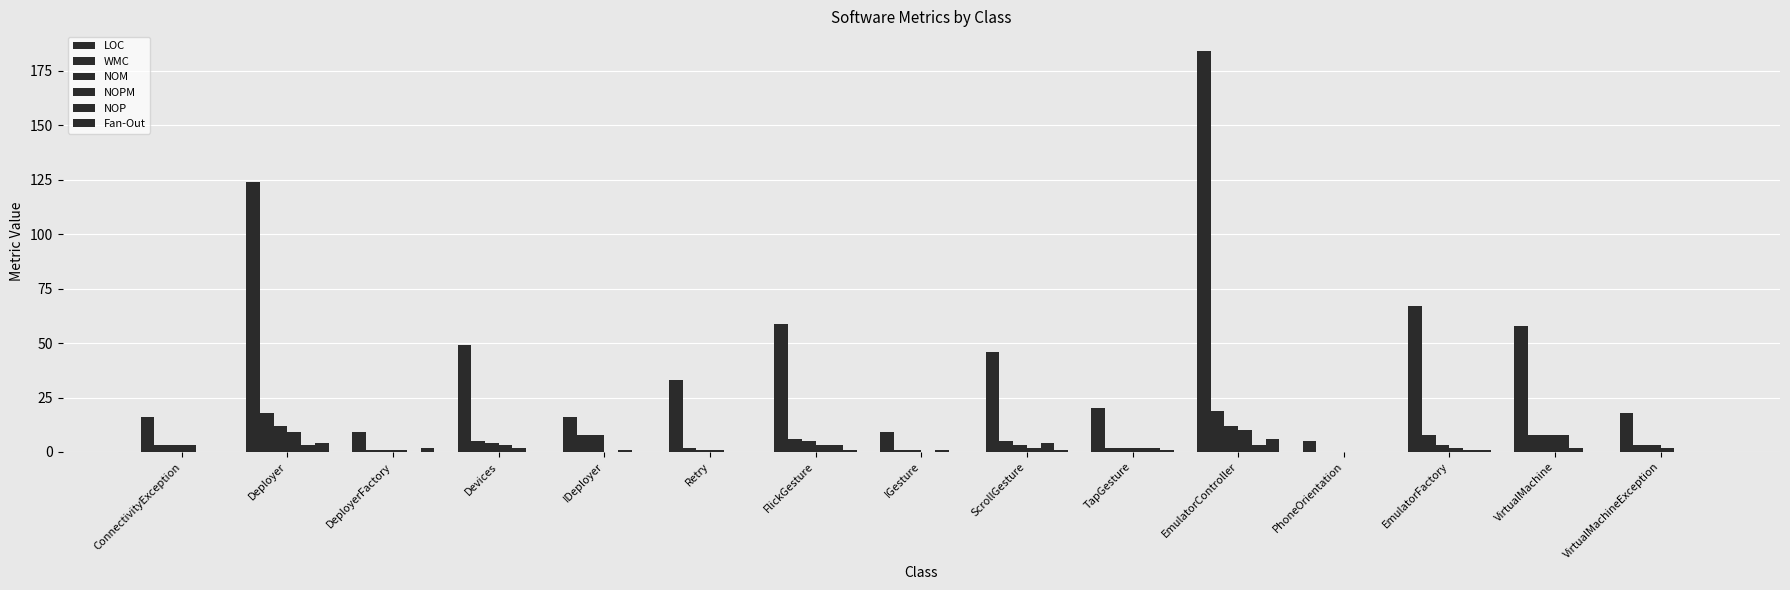

Rank the series at ConnectivityException from lowest to highest value.

NOP, Fan-Out, WMC, NOM, NOPM, LOC